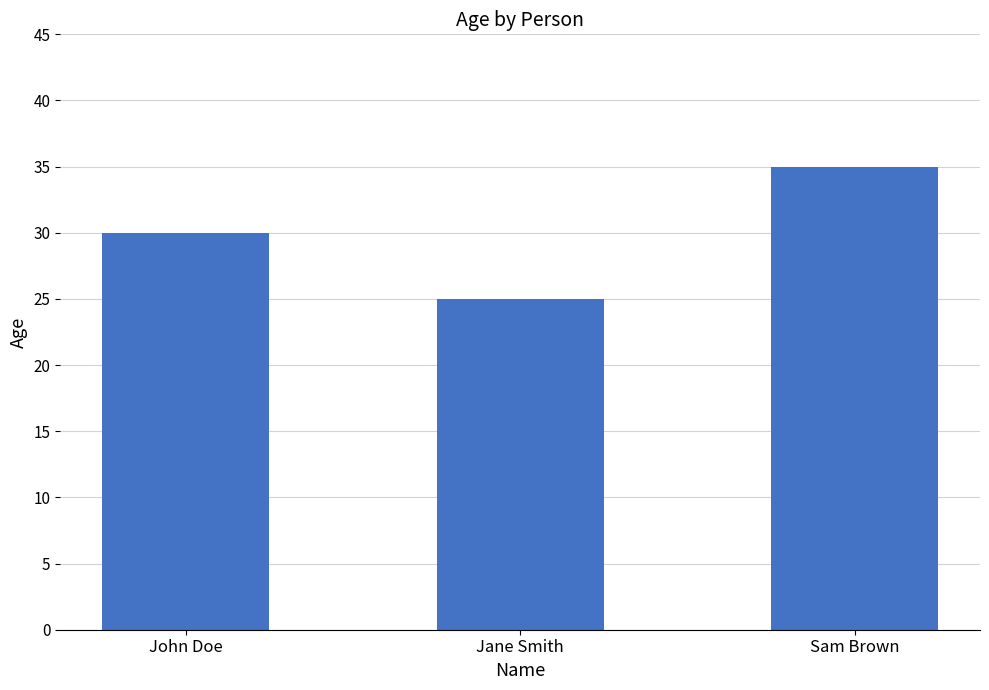

List the labels in order of value, largest first.

Sam Brown, John Doe, Jane Smith